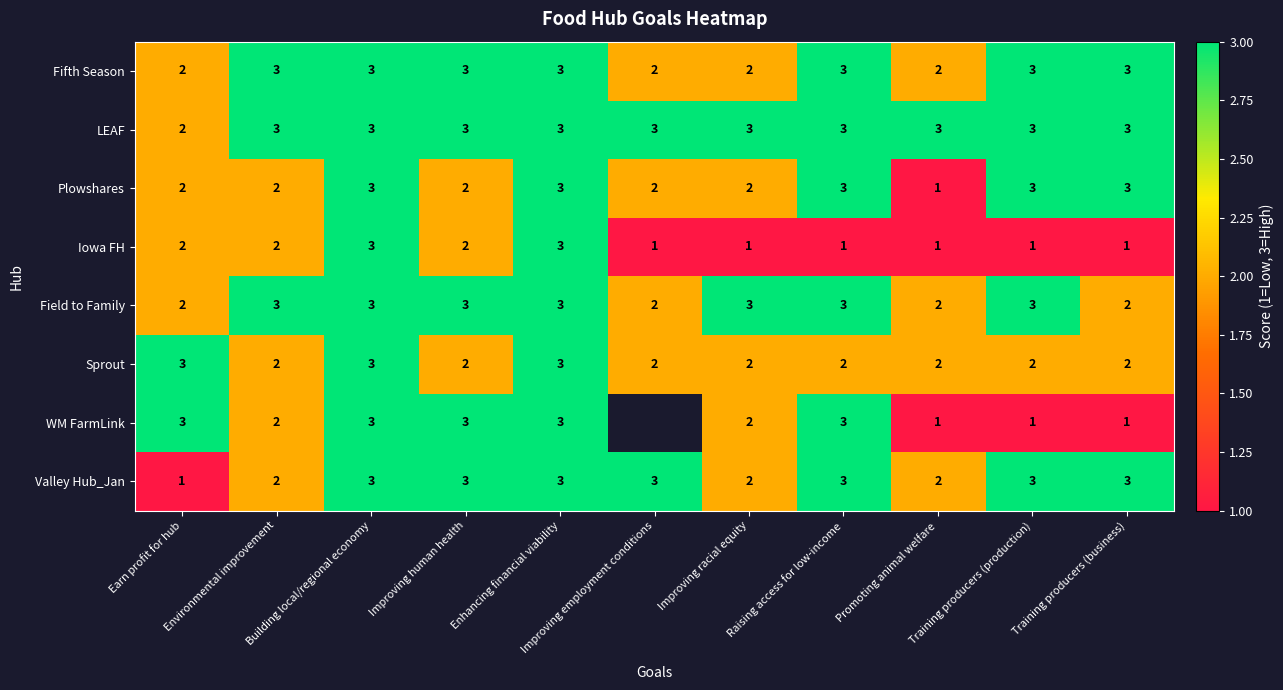

Count the Sprout values in the range 2 to 3.

11